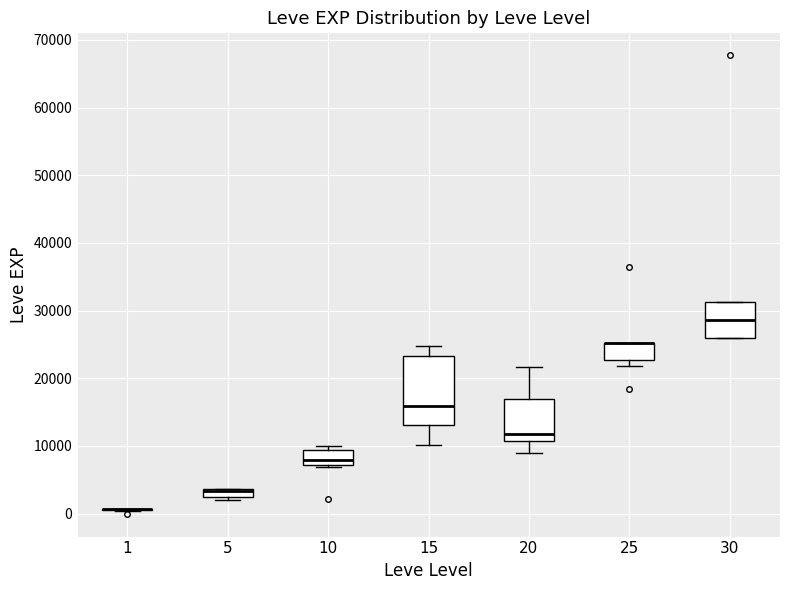

Which box is the tallest, from its lower edge to its upper edge?

15